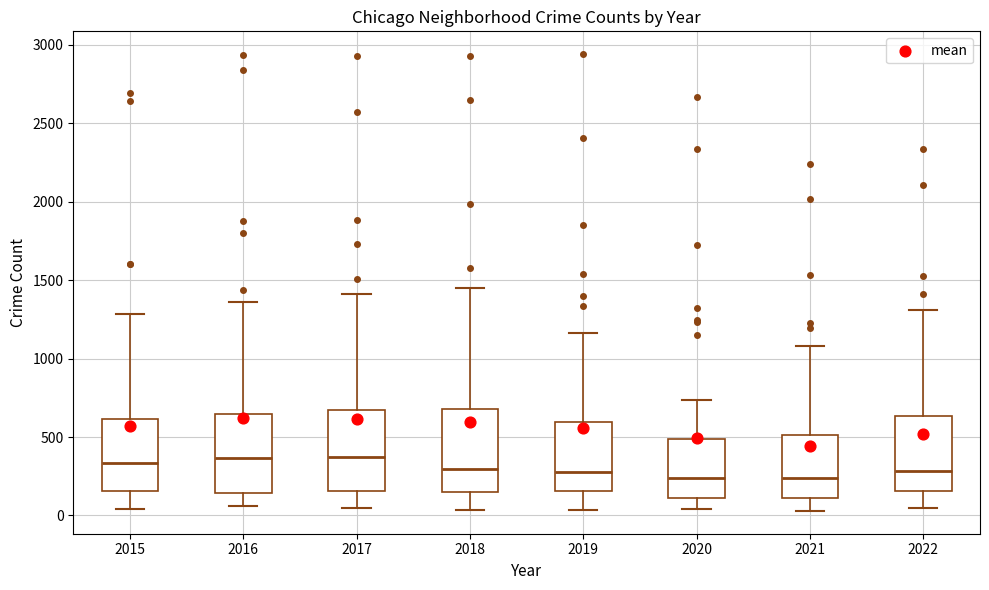

Reading left to right, transcribe this box plot: for each box, give where its median line is, the range the box spans, and where its two whiskers end, as read against the y-axis. The values are not printed on the chart, so give them approximately, as read against the axis.

2015: median 350, box 150 to 600, whiskers 50 to 1300
2016: median 350, box 150 to 650, whiskers 50 to 1350
2017: median 350, box 150 to 650, whiskers 50 to 1400
2018: median 300, box 150 to 700, whiskers 50 to 1450
2019: median 300, box 150 to 600, whiskers 50 to 1150
2020: median 250, box 100 to 500, whiskers 50 to 750
2021: median 250, box 100 to 500, whiskers 50 to 1100
2022: median 300, box 150 to 650, whiskers 50 to 1300